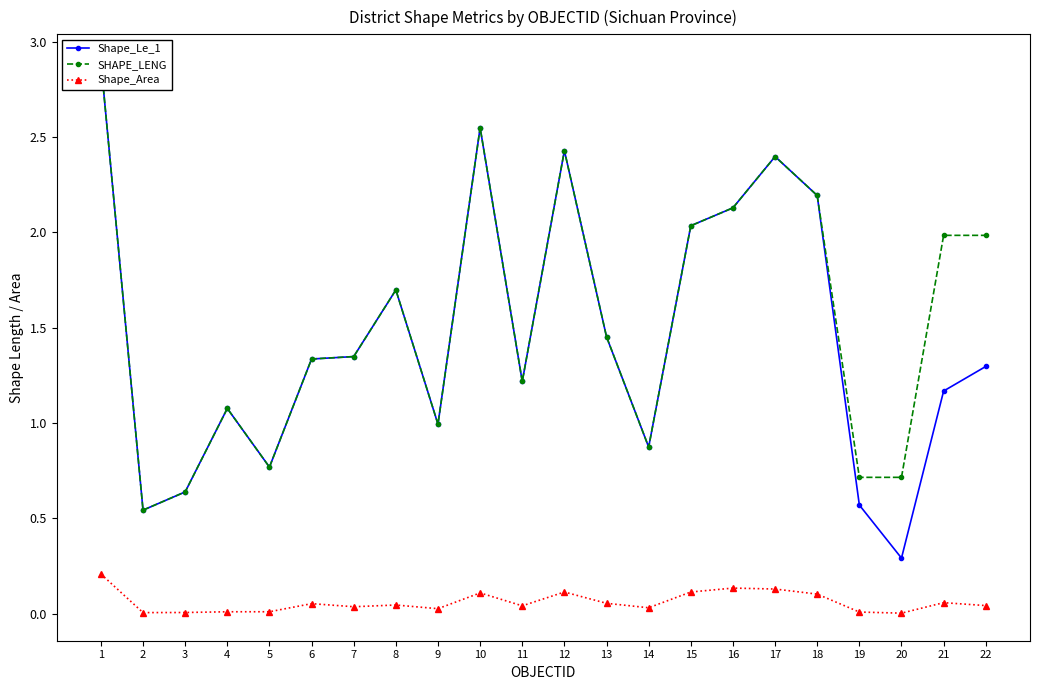

Which series has the largest range (max minus min)?

Shape_Le_1